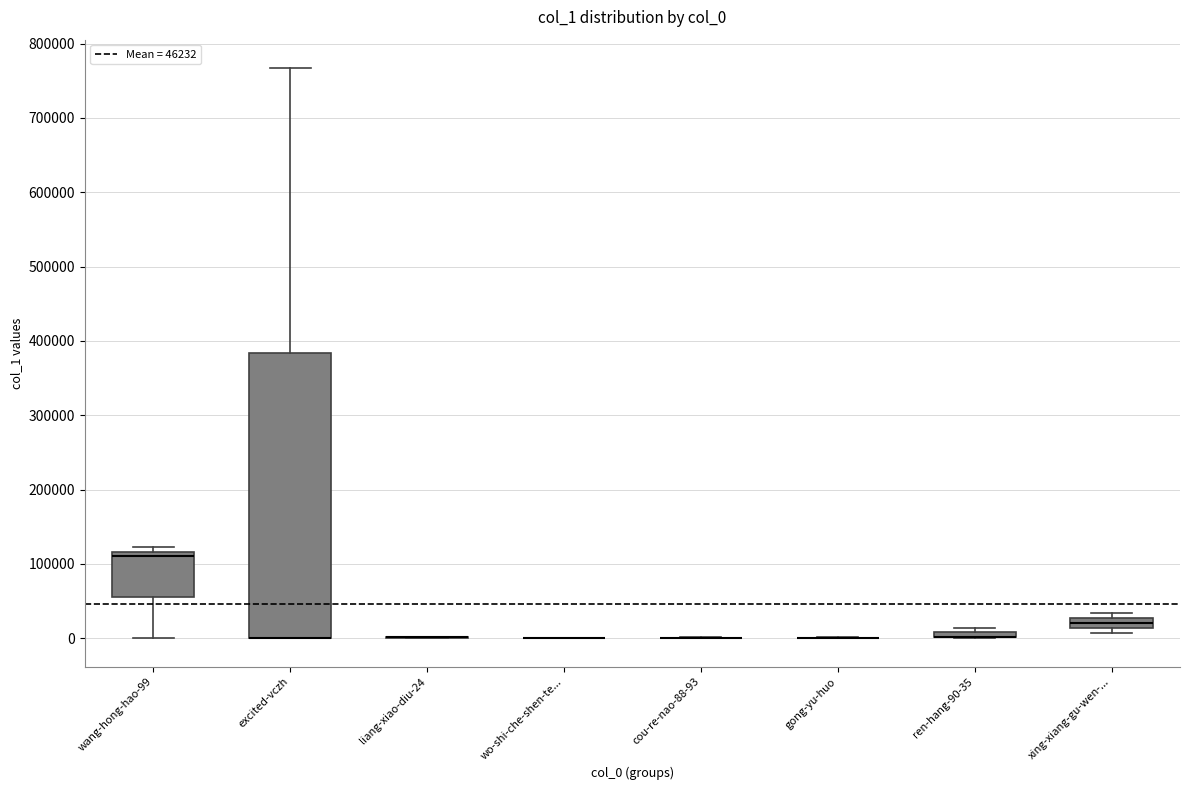

Comparing the boxes themselves (not the whiskers), which one is the tallest?

excited-vczh